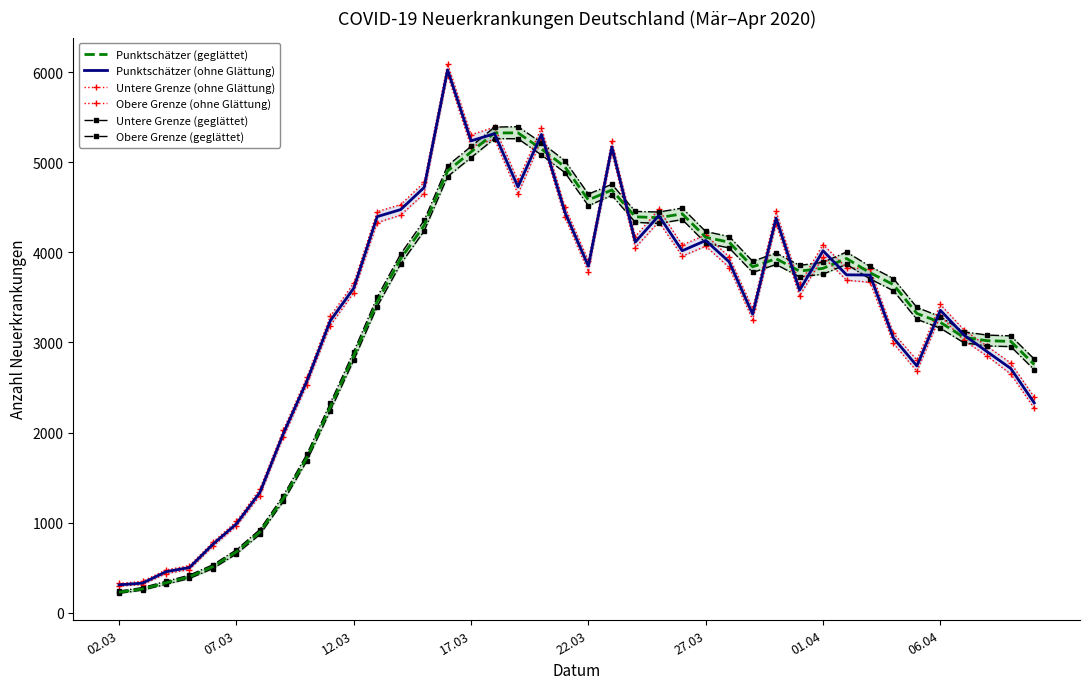

What are all the series names shown in the legend?

Punktschätzer (geglättet), Punktschätzer (ohne Glättung), Untere Grenze (ohne Glättung), Obere Grenze (ohne Glättung), Untere Grenze (geglättet), Obere Grenze (geglättet)